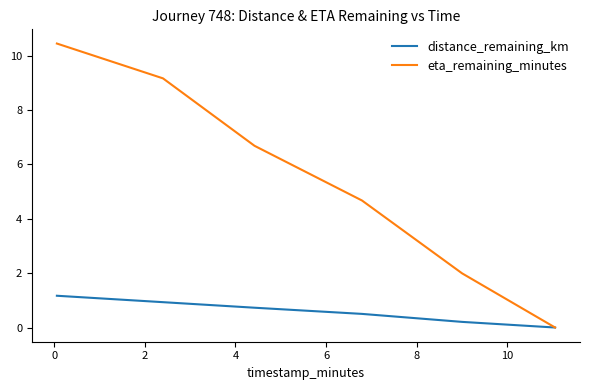

Is this an area chart (filled region under the line)?

No